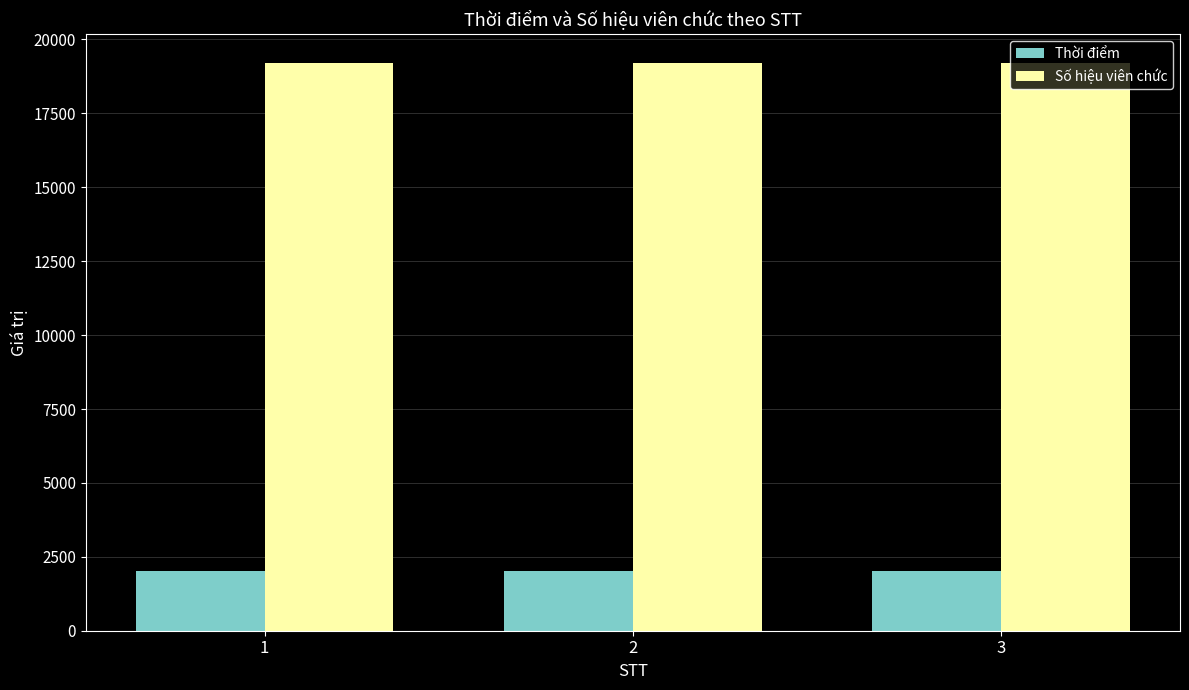

How many values in the Thời điểm series are below 2018?

1